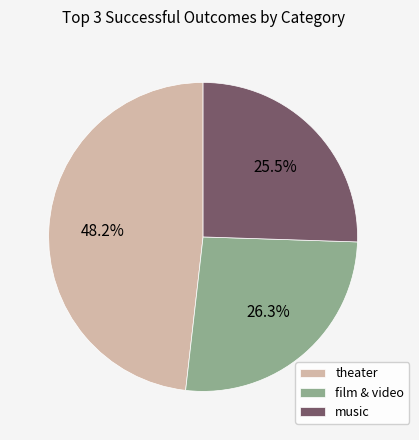

Which has a higher value, music or theater?

theater